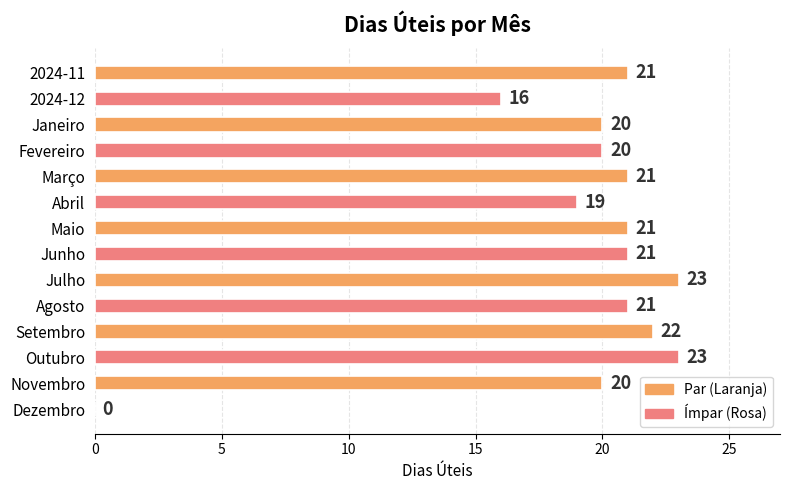

At which label is the value closest to 11?

2024-12